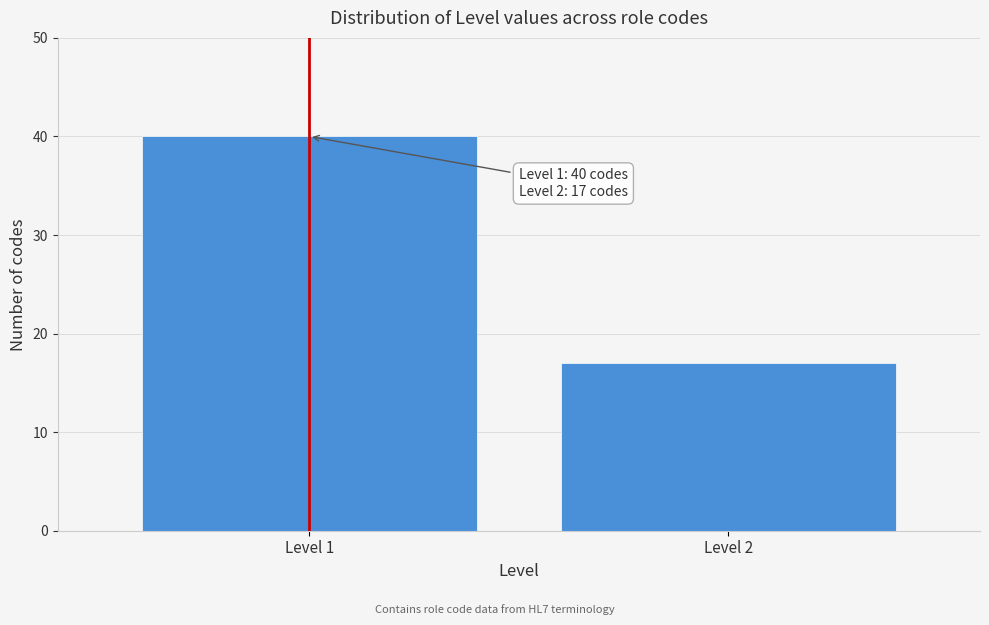

Reading left to right, transcribe all the data shown in this chart.

40	17